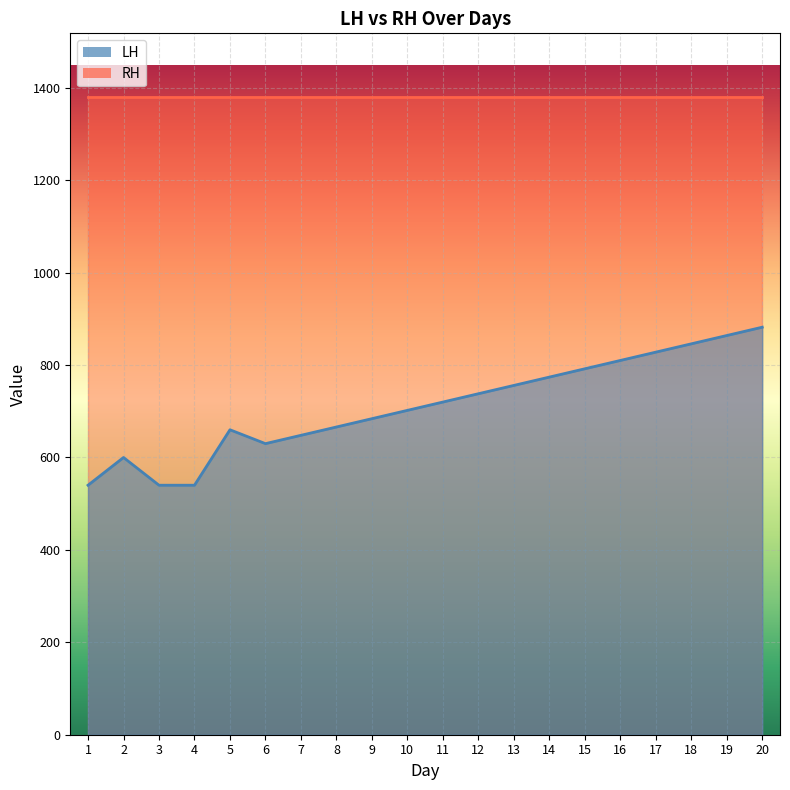

Where is the first local minimum?

6